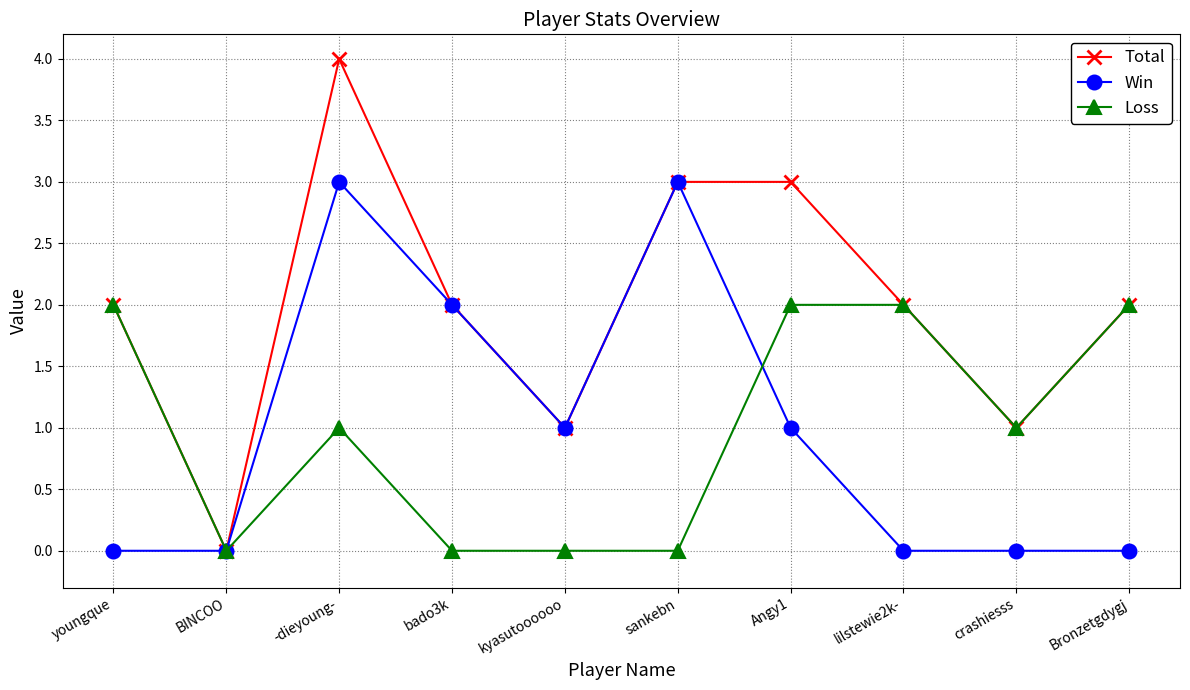

Where is the first local minimum for Total?

BINCOO